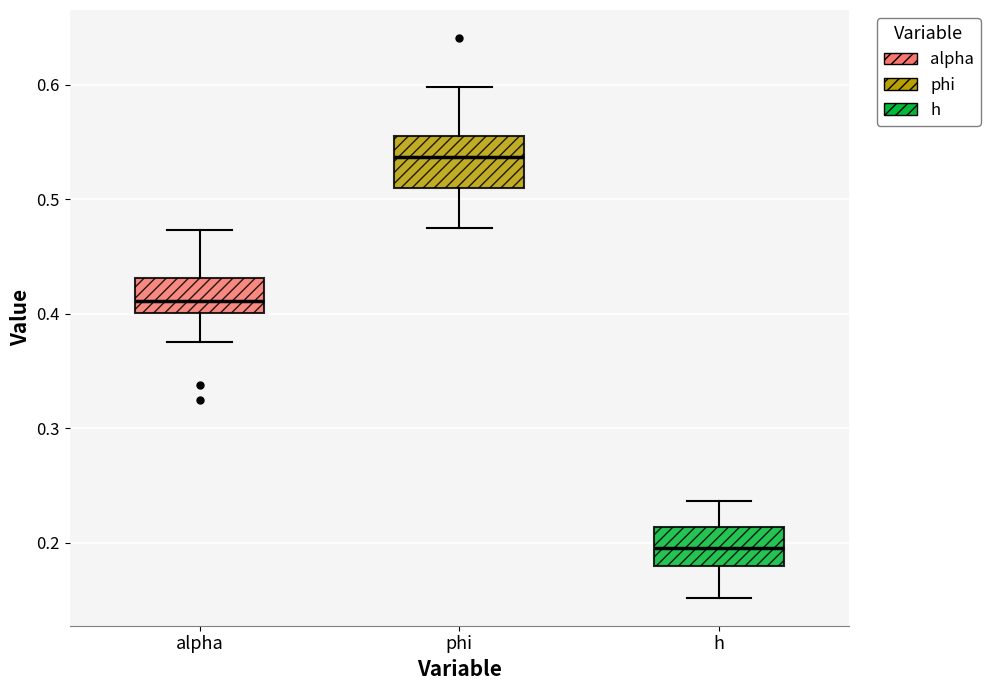

Reading left to right, read every box against the y-axis: the position of its median line, the range the box covers, and the ends of its whiskers. The values are not printed on the chart, so give them approximately, as read against the axis.

alpha: median 0.41, box 0.40 to 0.43, whiskers 0.38 to 0.47
phi: median 0.54, box 0.51 to 0.56, whiskers 0.47 to 0.60
h: median 0.20, box 0.18 to 0.21, whiskers 0.15 to 0.24